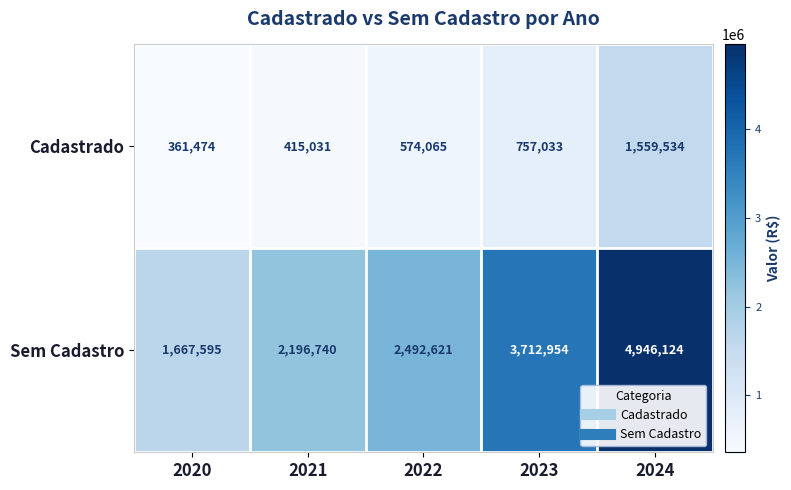

How many data points does each series have?

5